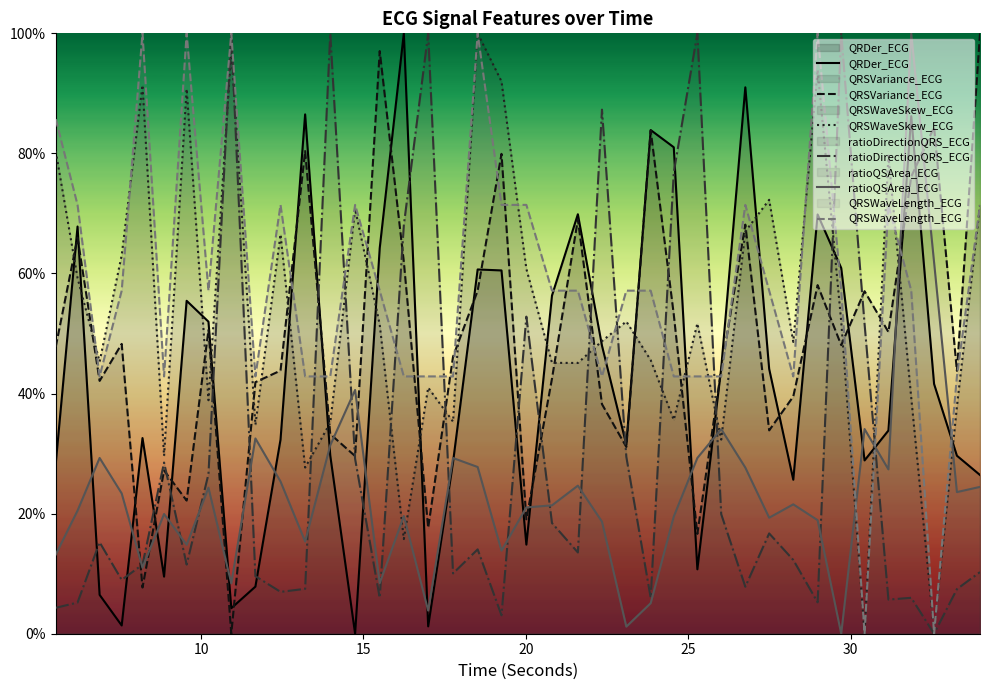

The value of QRSVariance_ECG at 17 is 0.2. True or false?

False